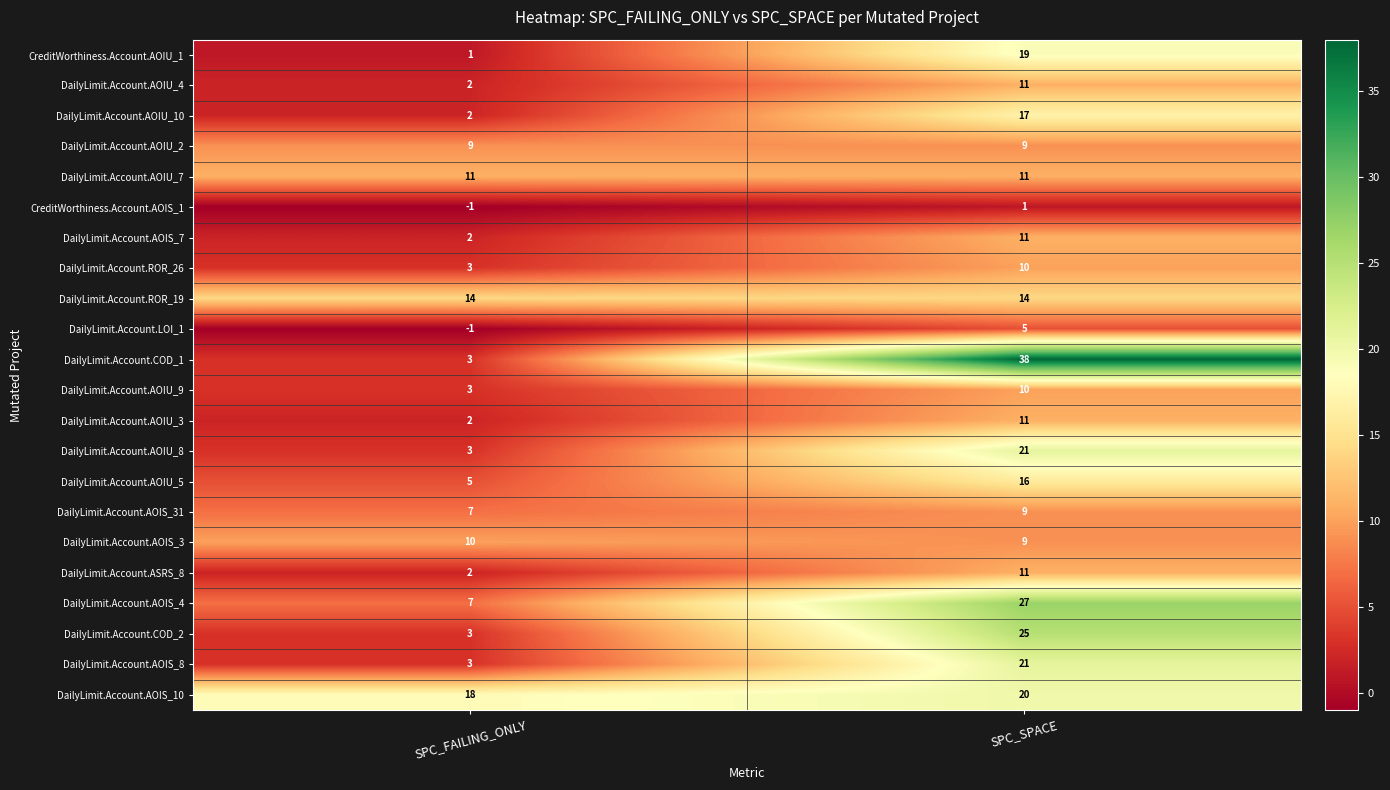

What value does the DailyLimit.Account.LOI_1 series have at SPC_SPACE?

5